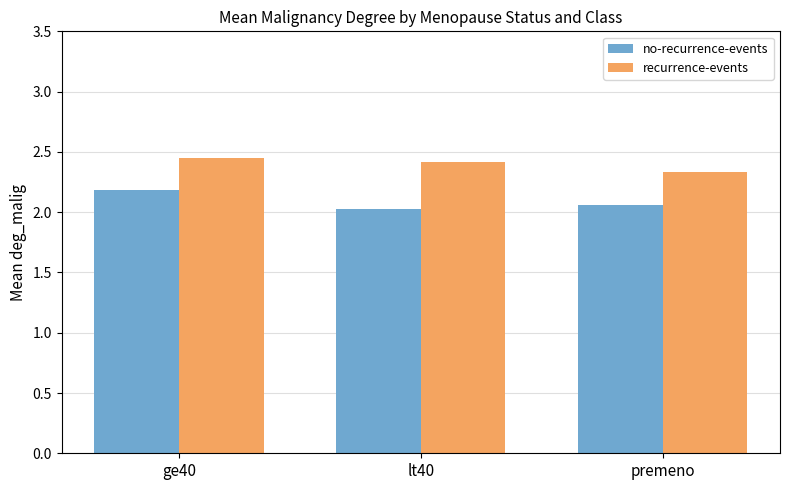

Which series has the largest total across all categories?

recurrence-events